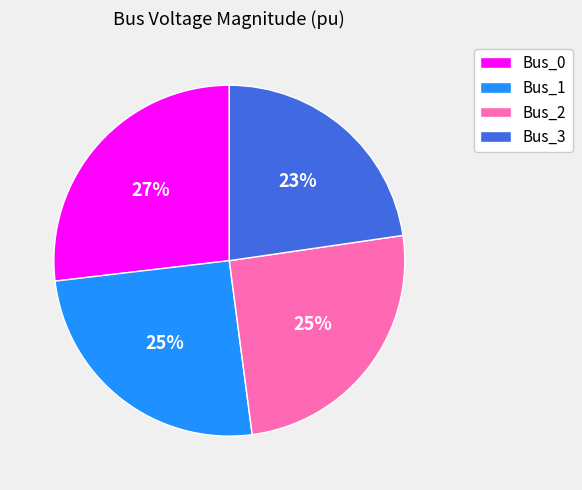

Which slice is the largest?

Bus_0